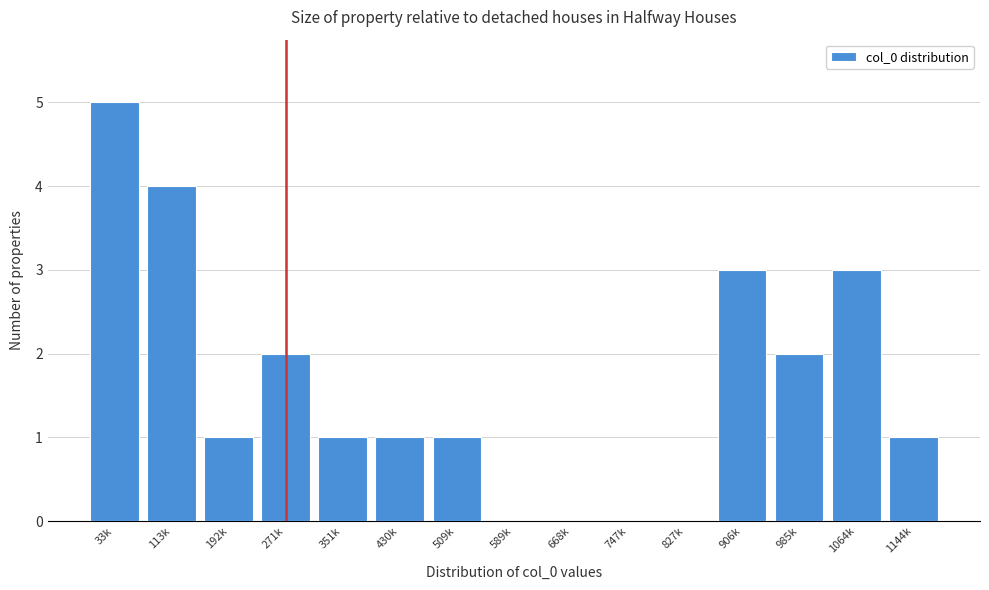

Reading right to left, list all the values displayed in this chart.

1144k=1	1064k=3	985k=2	906k=3	827k=0	747k=0	668k=0	589k=0	509k=1	430k=1	351k=1	271k=2	192k=1	113k=4	33k=5